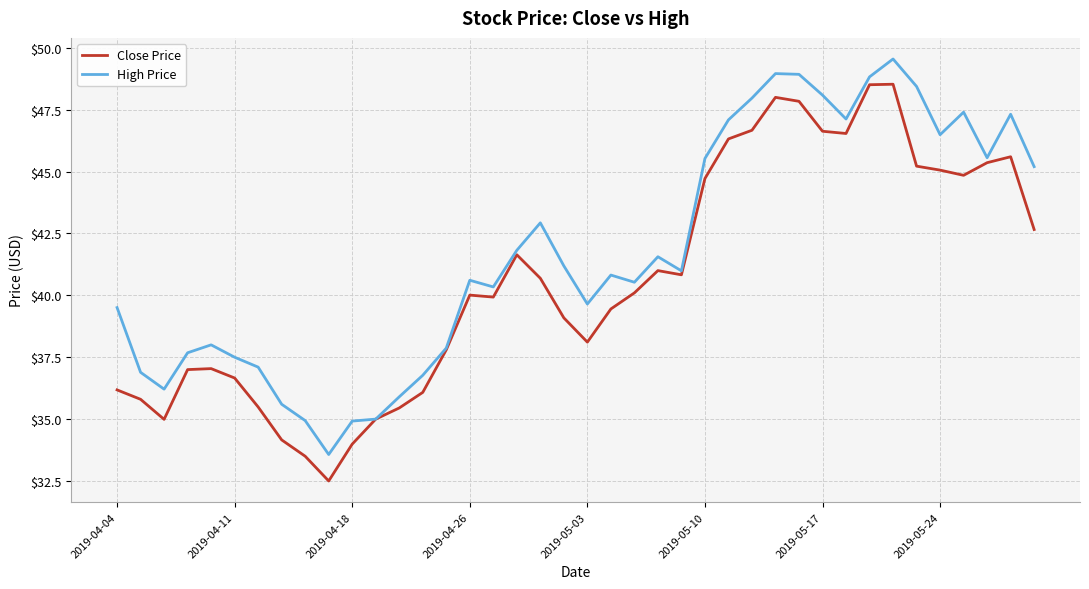

Count the number of data series in this chart.

2